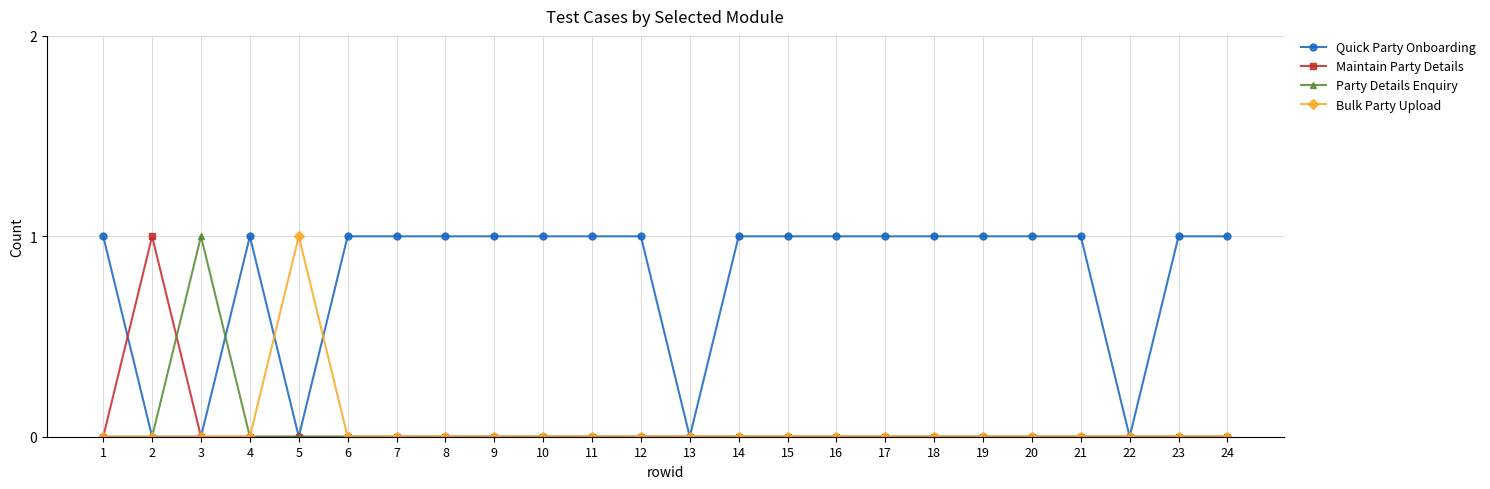

Is the value of Quick Party Onboarding at 17 greater than the value of Maintain Party Details at 15?

Yes